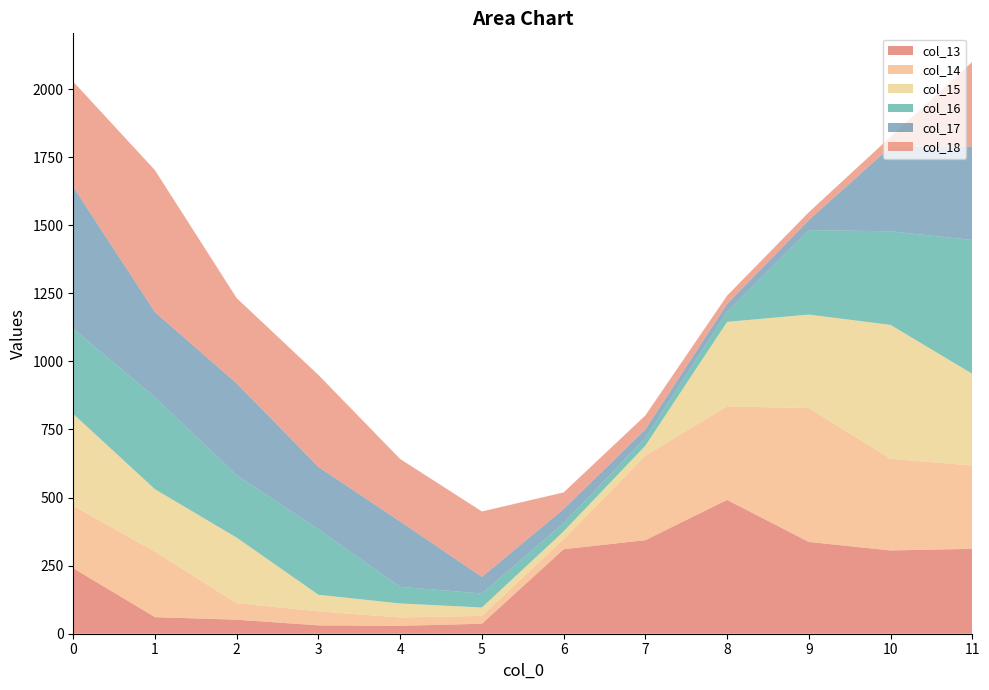

Reading right to left, what are all the values shown in this chart?

col_13: 11=311.7	10=305.7	9=337.0	8=491.3	7=343.5	6=310.2	5=36.6	4=29.0	3=30.7	2=51.4	1=60.9	0=240.4
col_14: 11=305.7	10=337.0	9=491.3	8=343.5	7=310.2	6=36.6	5=29.0	4=30.7	3=51.4	2=60.9	1=240.4	0=229.2
col_15: 11=337.0	10=491.3	9=343.5	8=310.2	7=36.6	6=29.0	5=30.7	4=51.4	3=60.9	2=240.4	1=229.2	0=337.3
col_16: 11=491.3	10=343.5	9=310.2	8=36.6	7=29.0	6=30.7	5=51.4	4=60.9	3=240.4	2=229.2	1=337.3	0=313.0
col_17: 11=343.5	10=310.2	9=36.6	8=29.0	7=30.7	6=51.4	5=60.9	4=240.4	3=229.2	2=337.3	1=313.0	0=521.0
col_18: 11=310.2	10=36.6	9=29.0	8=30.7	7=51.4	6=60.9	5=240.4	4=229.2	3=337.3	2=313.0	1=521.0	0=386.0